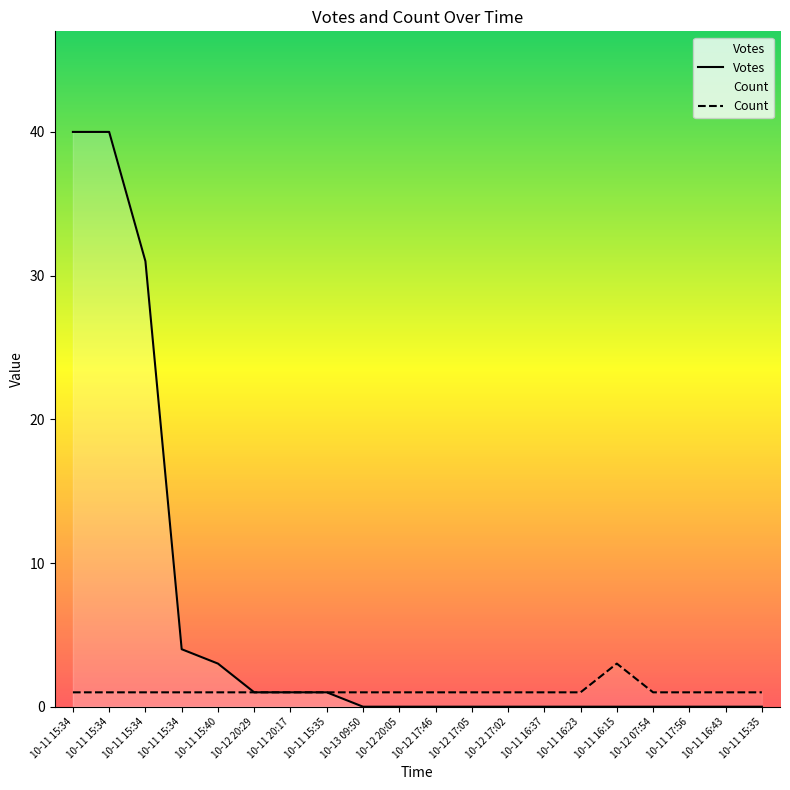

Does the chart display data point markers on the line(s)?

No